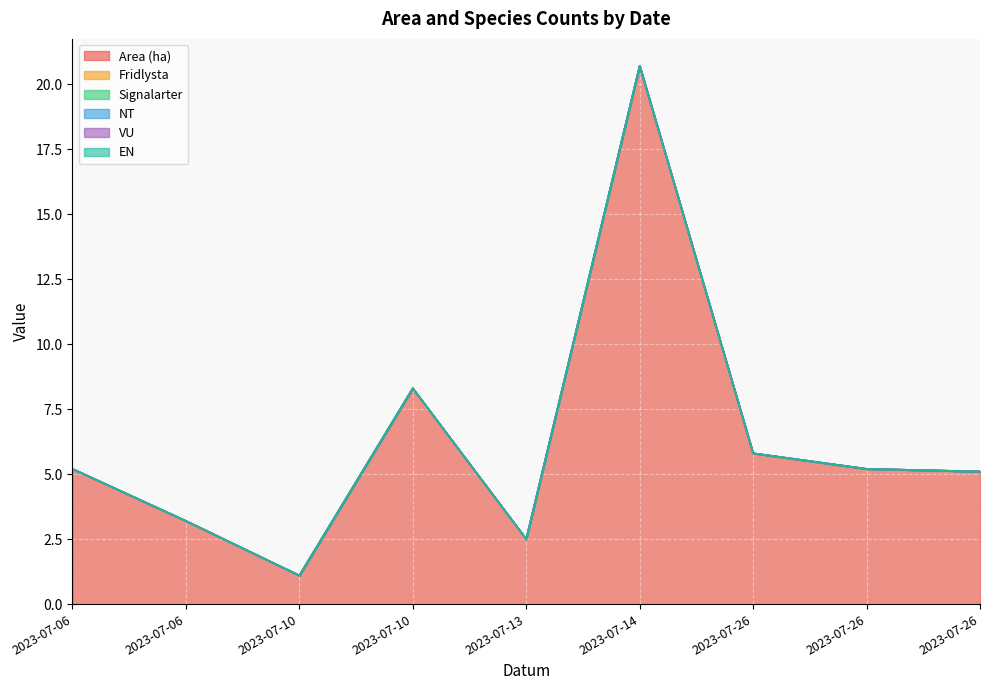

True or false: VU and Signalarter intersect in this chart.

False